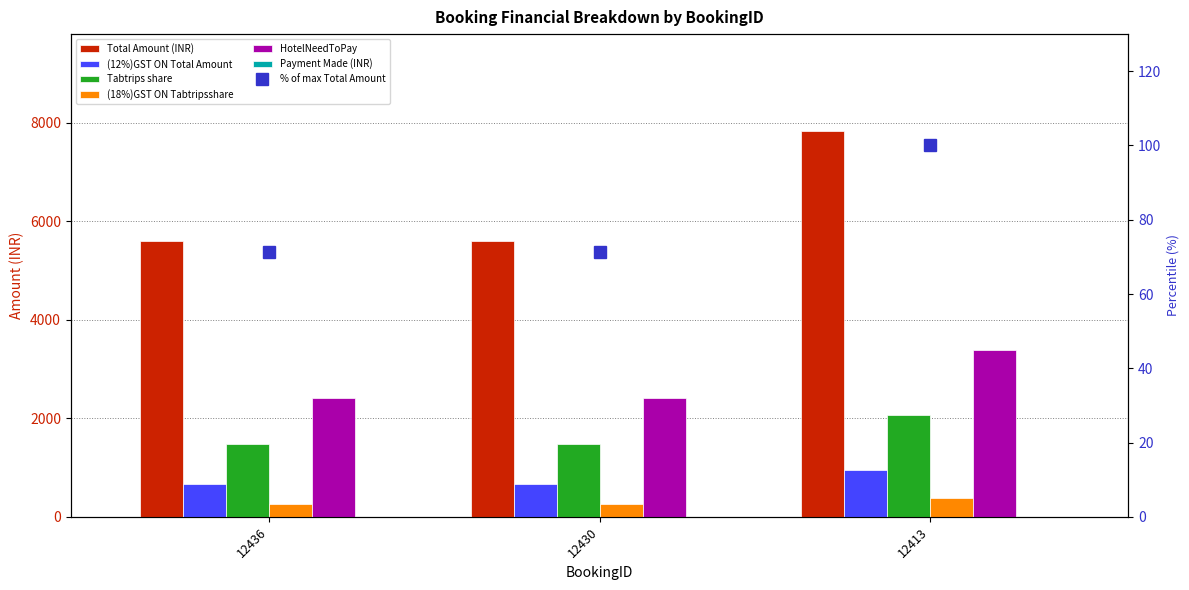

What is the difference between the maximum and minimum values in the (18%)GST ON Tabtripsshare series?

268.8